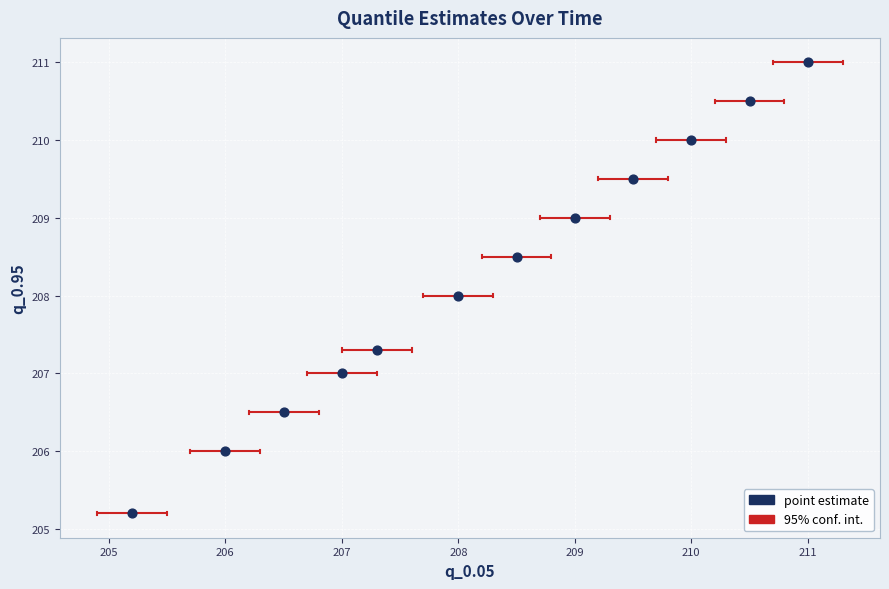

What is the average Y value?

208.2